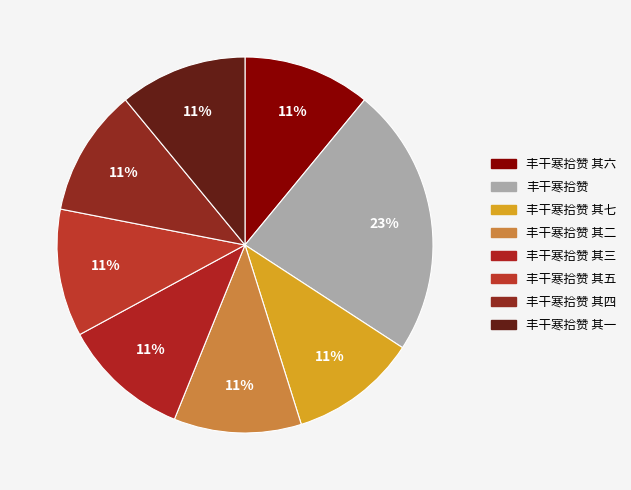

Approximately how many times larger is the value at 丰干寒拾赞 其一 compared to 丰干寒拾赞?

0.5